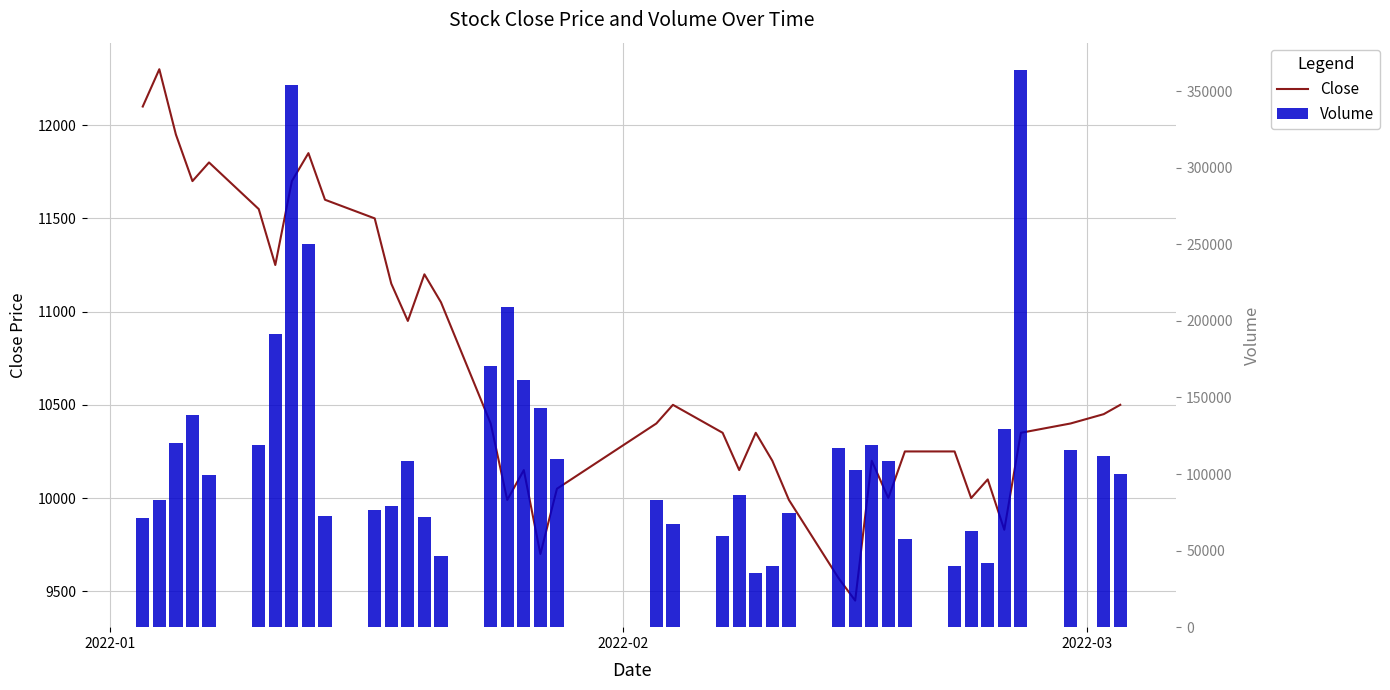

Count the number of categories in the chart.

40